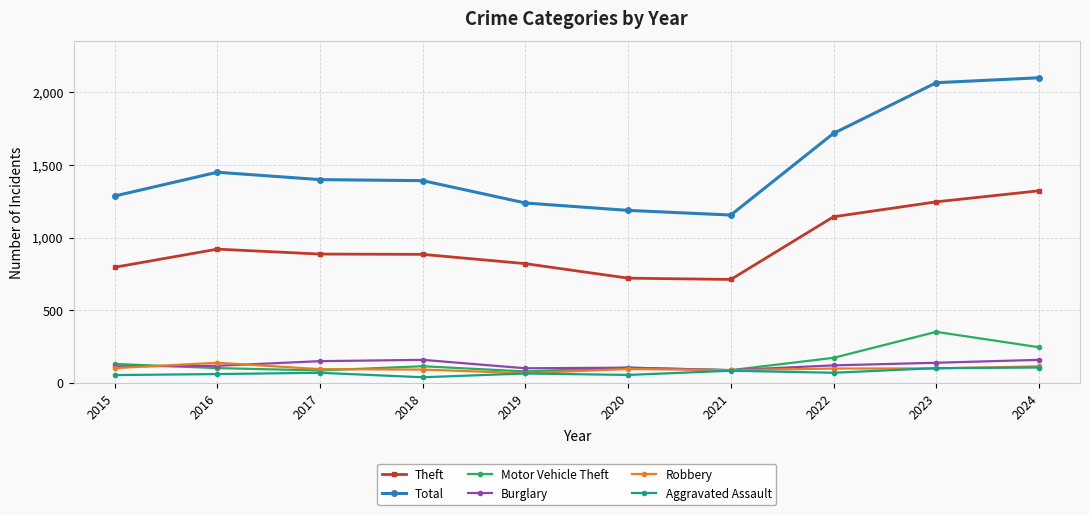

Which series has the largest total across all categories?

Total